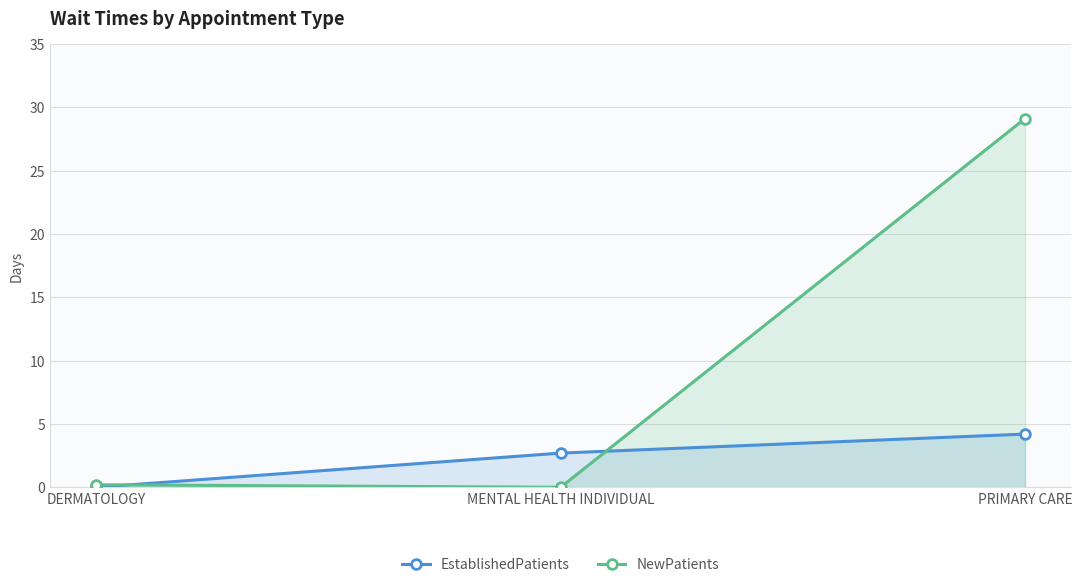

Reading left to right, list all the values displayed in this chart.

EstablishedPatients: DERMATOLOGY=0.0	MENTAL HEALTH INDIVIDUAL=2.7	PRIMARY CARE=4.2
NewPatients: DERMATOLOGY=0.2	MENTAL HEALTH INDIVIDUAL=0.0	PRIMARY CARE=29.1